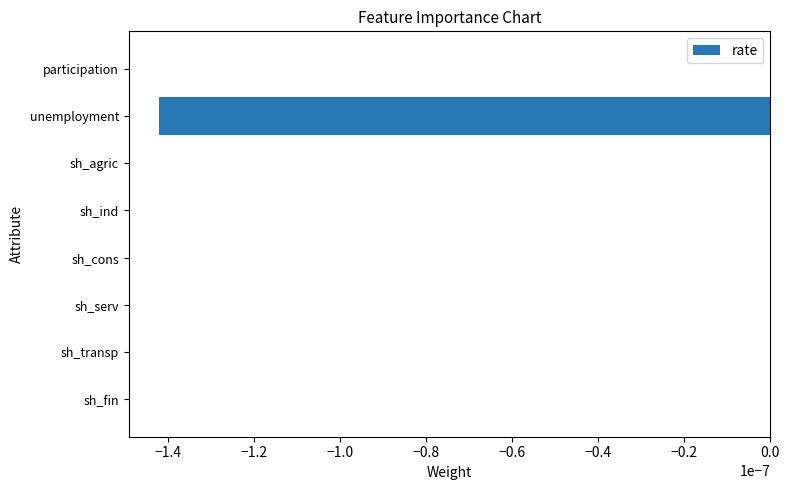

True or false: the data shows 0.0 at sh_cons.

True